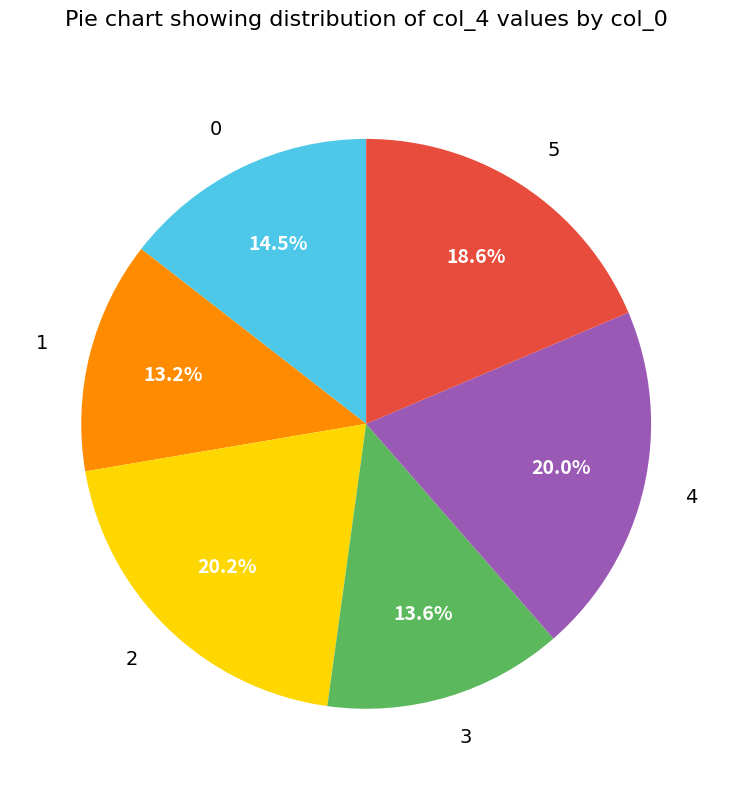

Count the number of slices in the pie.

6